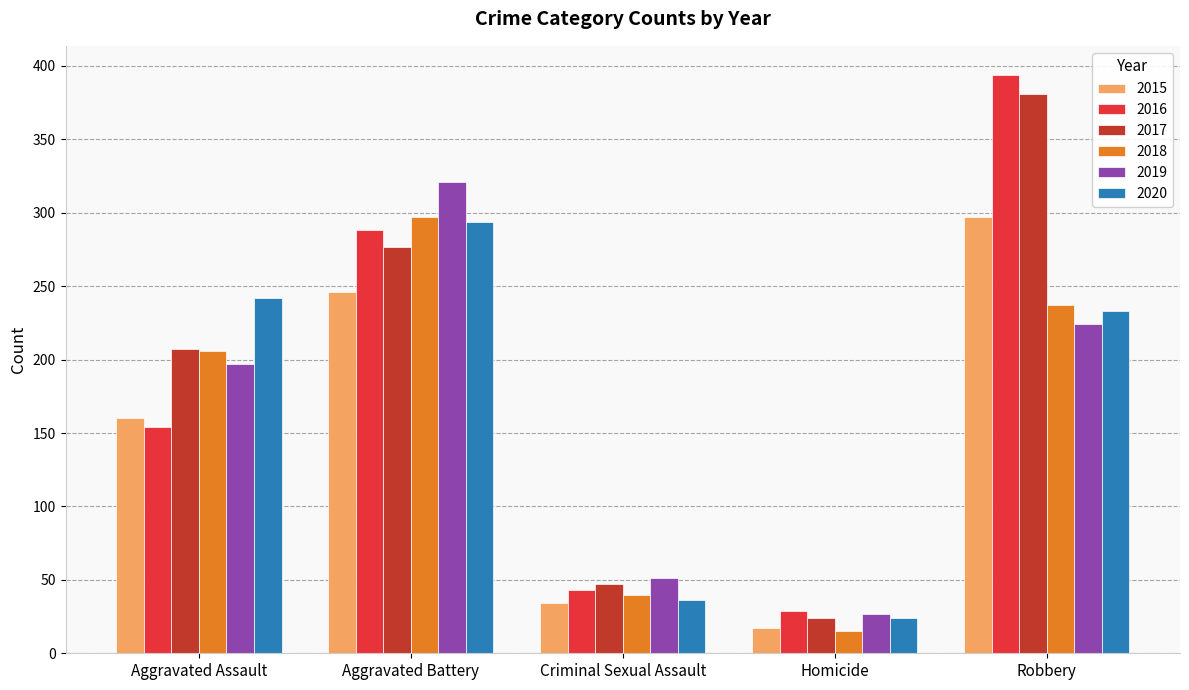

What is the difference between the maximum and minimum values in the 2018 series?

282